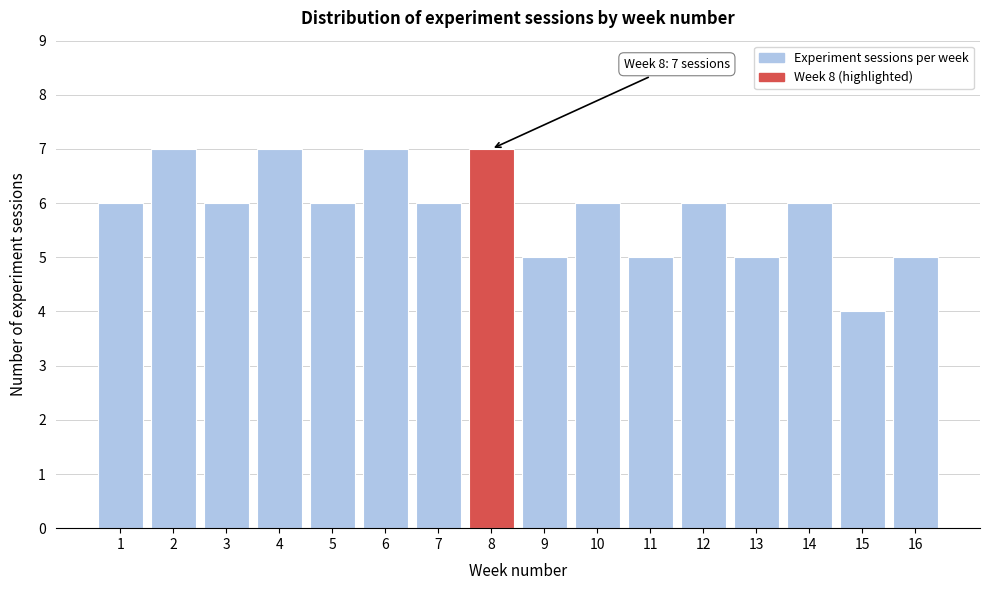

Reading left to right, list all the values displayed in this chart.

6	7	6	7	6	7	6	7	5	6	5	6	5	6	4	5